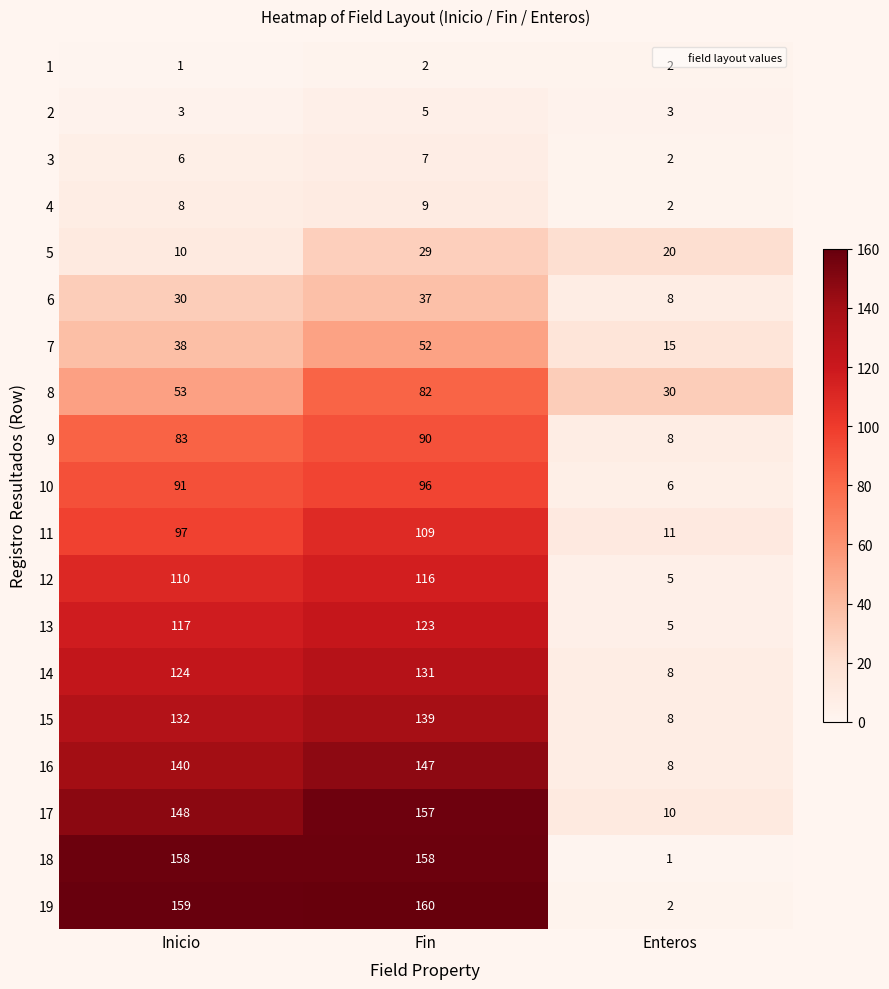

How many data points in 8 are less than 53?

1